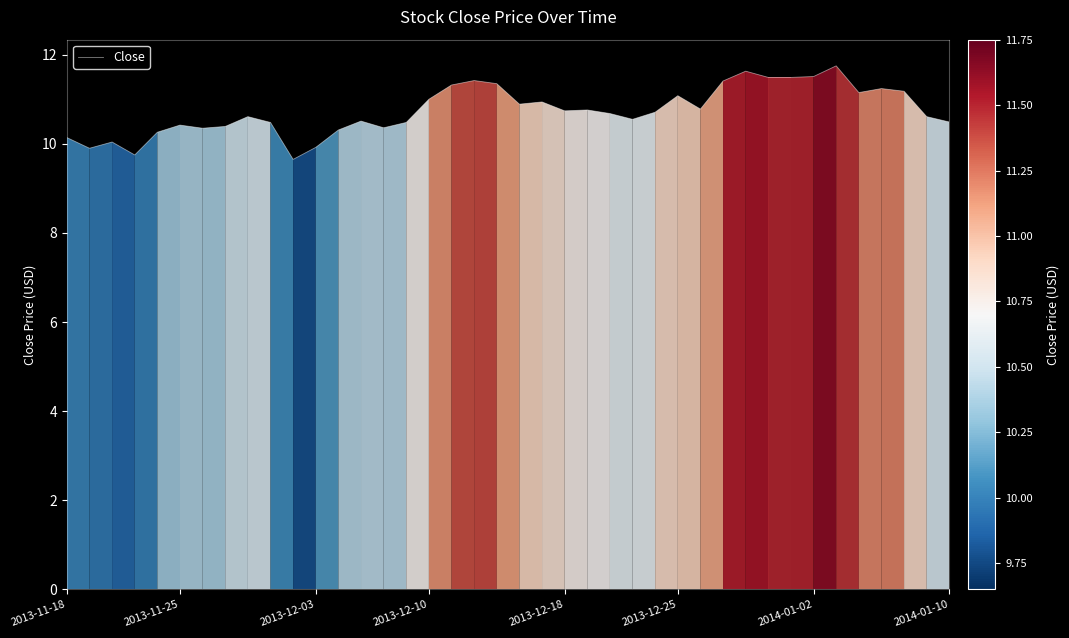

What is the difference between the maximum and minimum values?

2.1